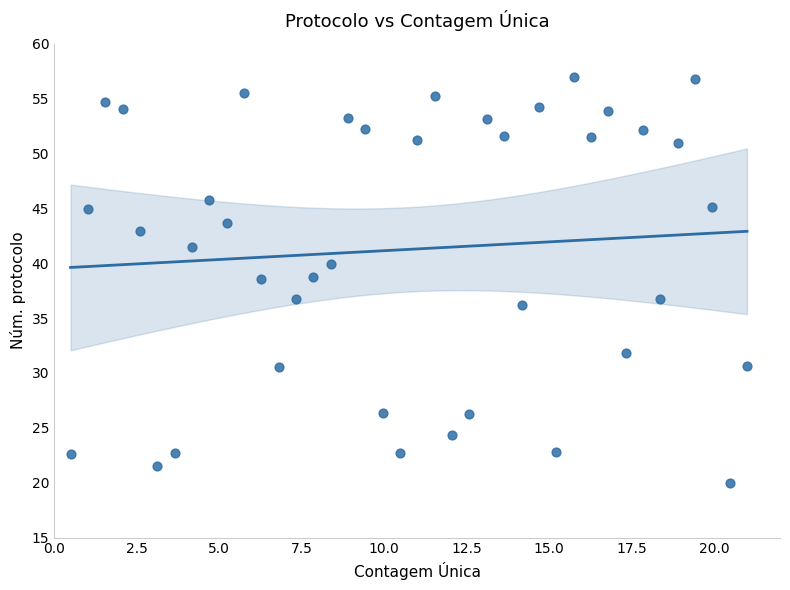

What is the range of Y values (max minus min)?

37.0